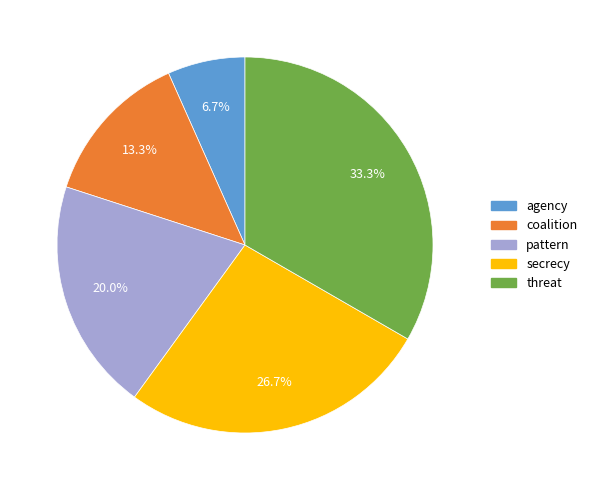

How many slices are in this pie chart?

5